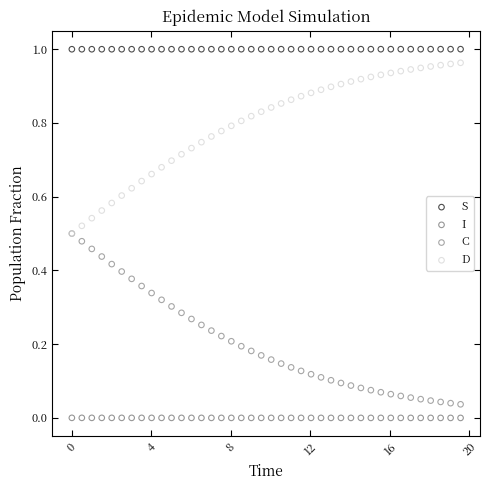

What are all the series names shown in the legend?

S, I, C, D